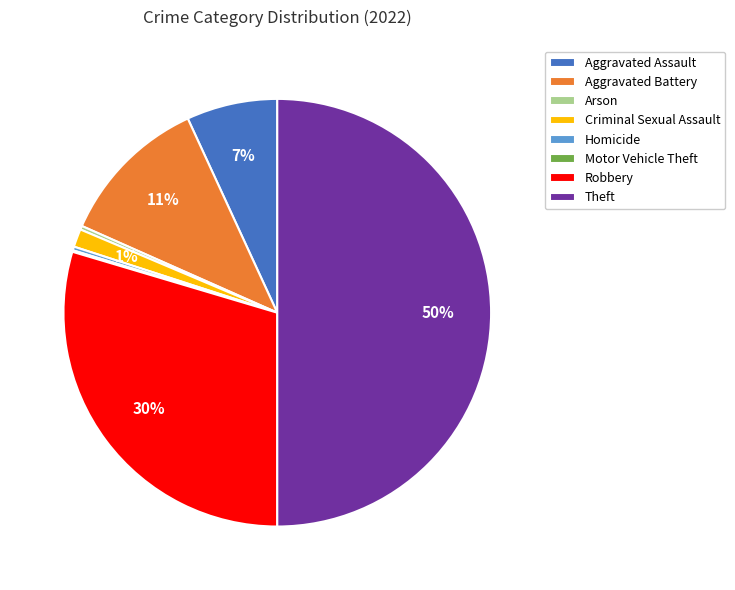

To the nearest percent, what portion does Robbery represent?

30%